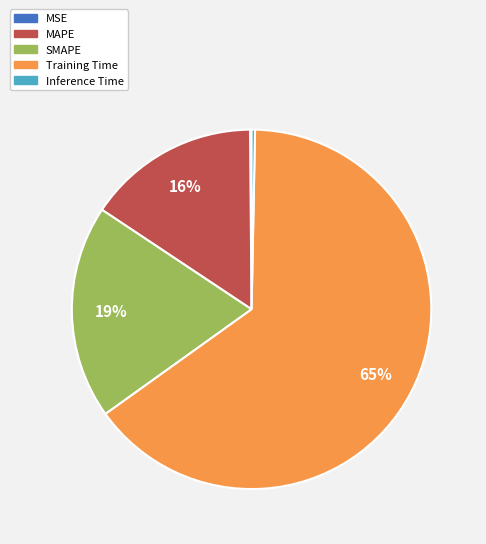

True or false: Training Time accounts for 65% of the total.

True